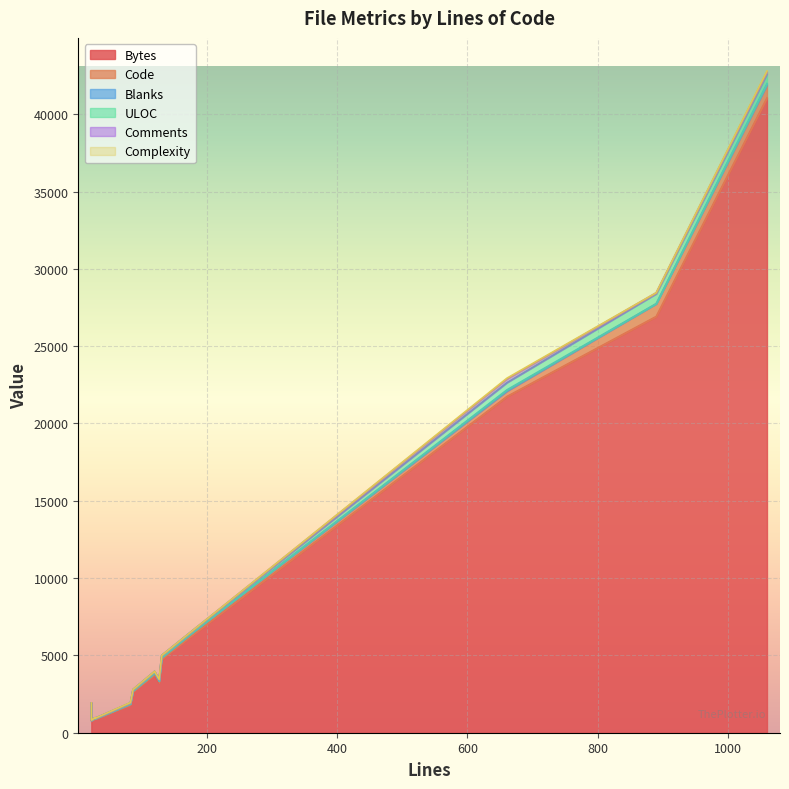

How many positive values does the Comments series have?

7